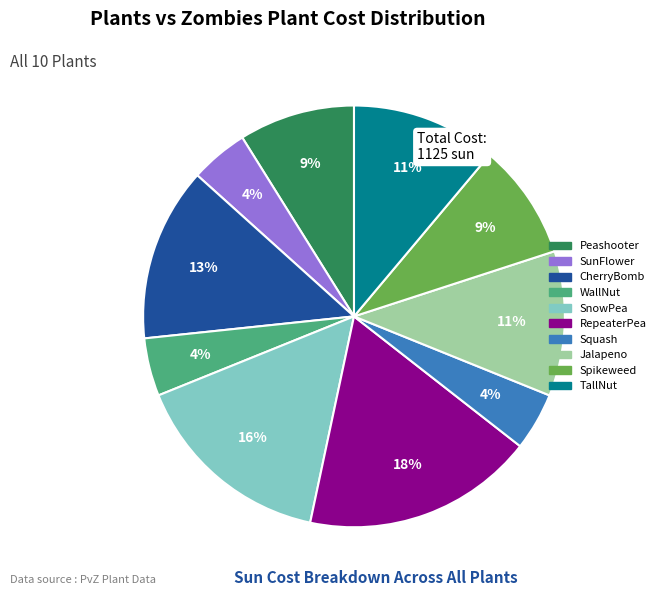

Which category has the biggest portion of the pie?

RepeaterPea